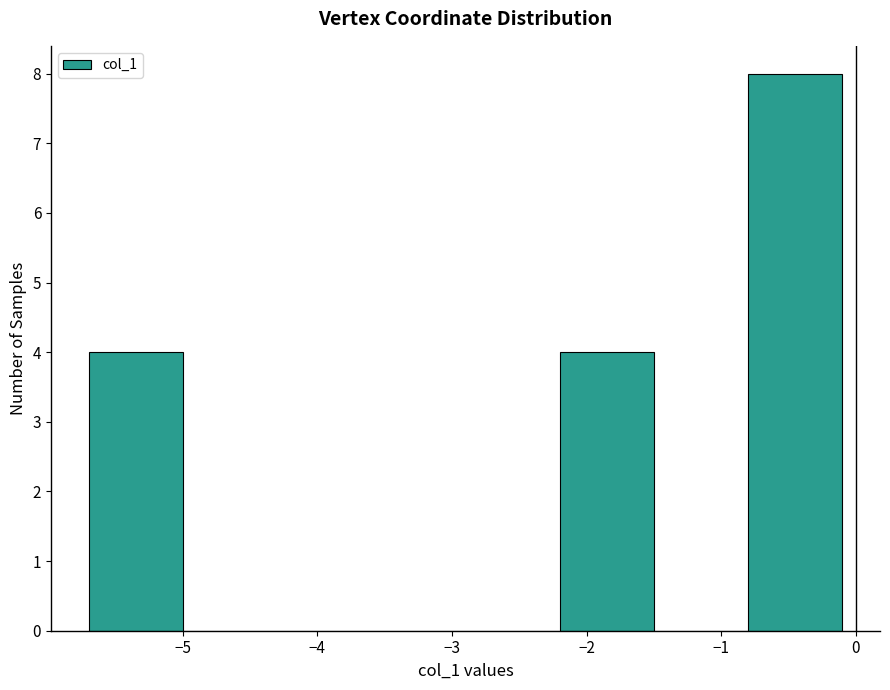

Reading left to right, transcribe this chart: for each bar, give the range it covers on the x-axis and its height. The values are not printed on the chart, so give them approximately, as read against the axis.

-5.7 to -5.0: 4
-5.0 to -4.3: 0
-4.3 to -3.6: 0
-3.6 to -2.9: 0
-2.9 to -2.2: 0
-2.2 to -1.5: 4
-1.5 to -0.8: 0
-0.8 to -0.1: 8